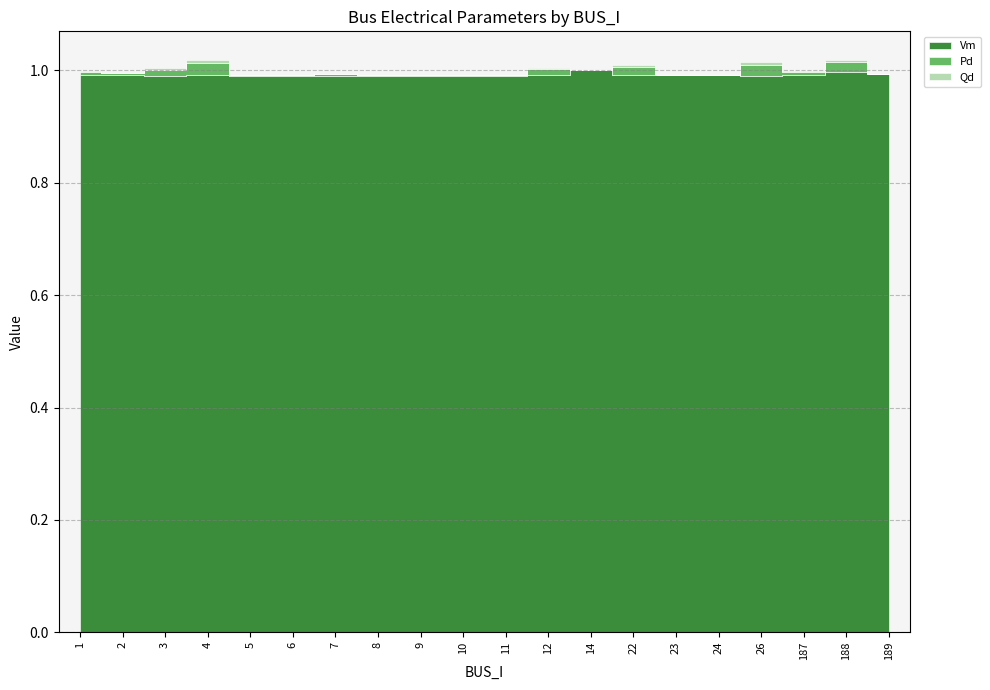

Is the value of Qd at 4 greater than the value of Vm at 22?

No